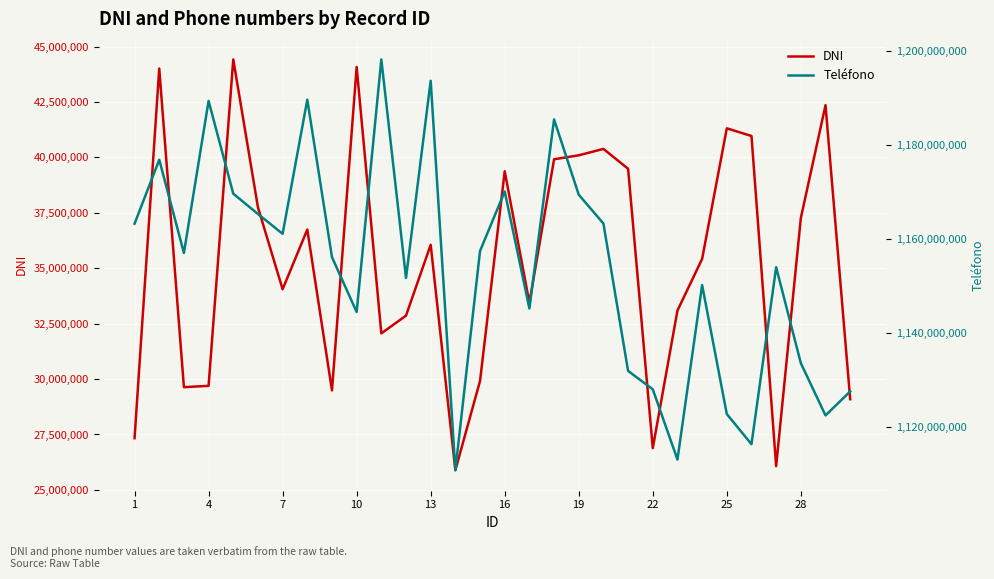

What is the value of the Teléfono point at the 12th from the left?

1151757830